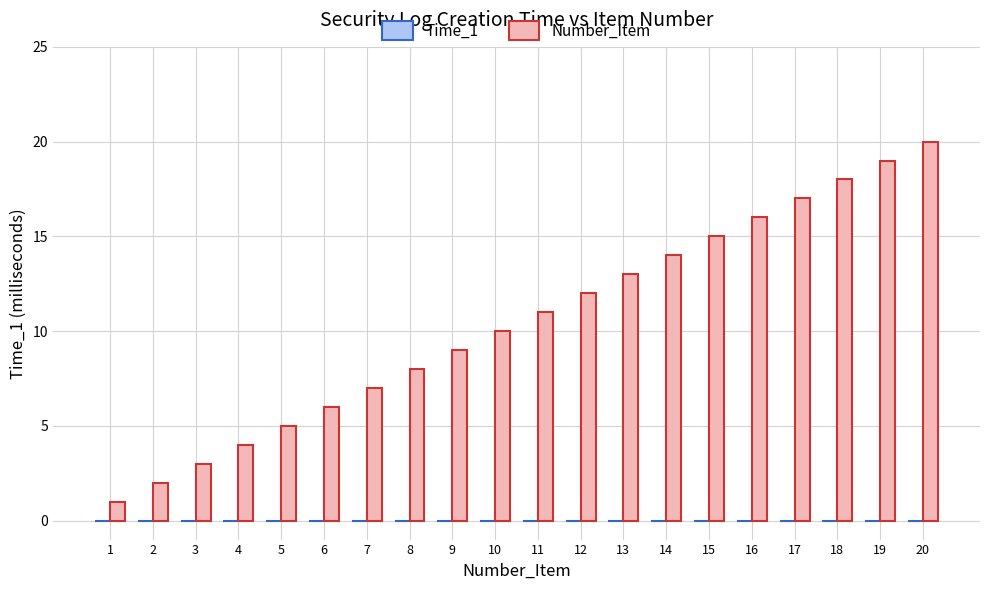

The chart shows a value of 14 at 14. True or false?

True